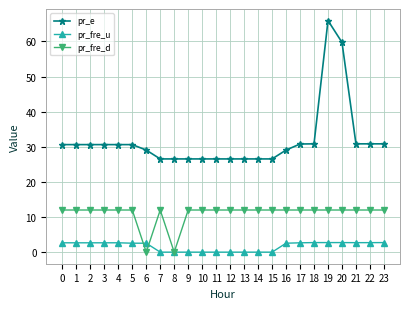

What is the total value across all series at 14?

38.6